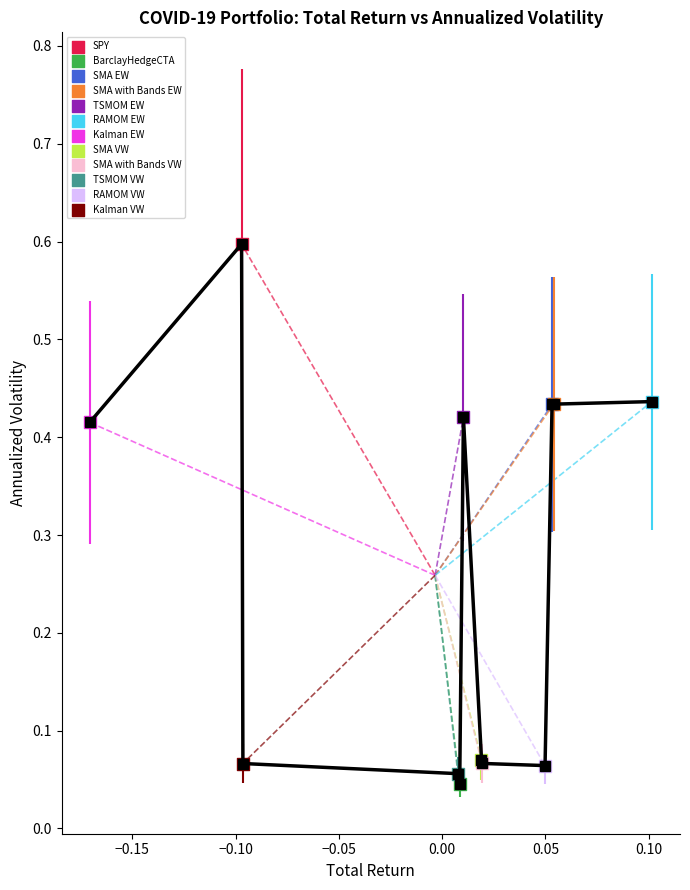

What are all the series names shown in the legend?

SPY, BarclayHedgeCTA, SMA EW, SMA with Bands EW, TSMOM EW, RAMOM EW, Kalman EW, SMA VW, SMA with Bands VW, TSMOM VW, RAMOM VW, Kalman VW